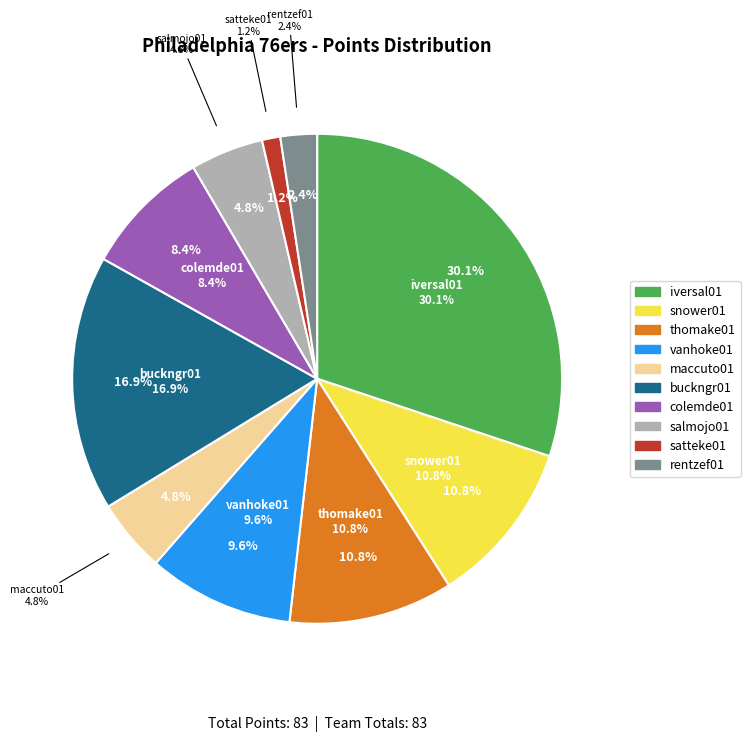

What portion of the pie excludes maccuto01?

95.2%